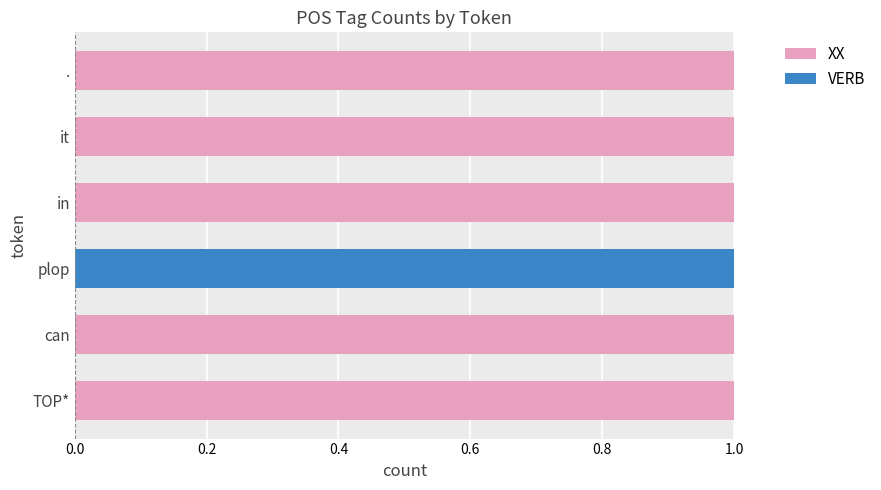

What is the sum of all XX values?

5